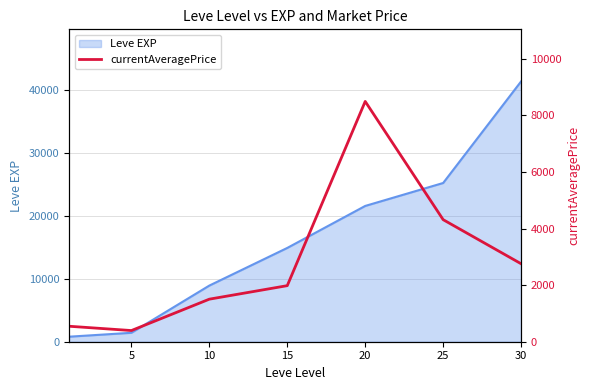

The value of Leve EXP at 30 is 41410. True or false?

True